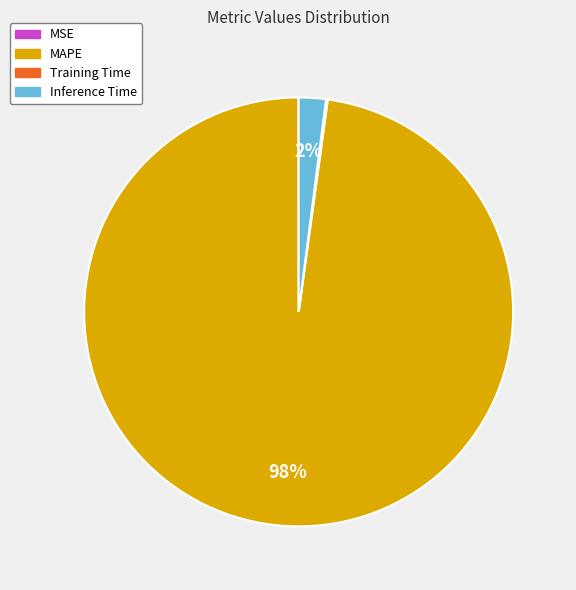

Is the sum of MAPE and Inference Time greater than half?

Yes